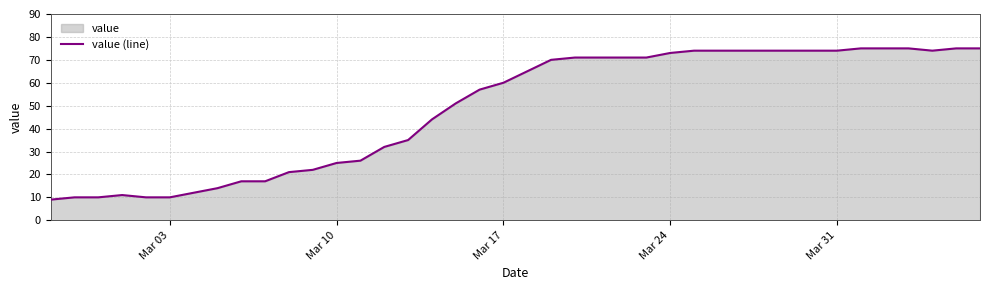

What is the value of the 1st point from the left?

9